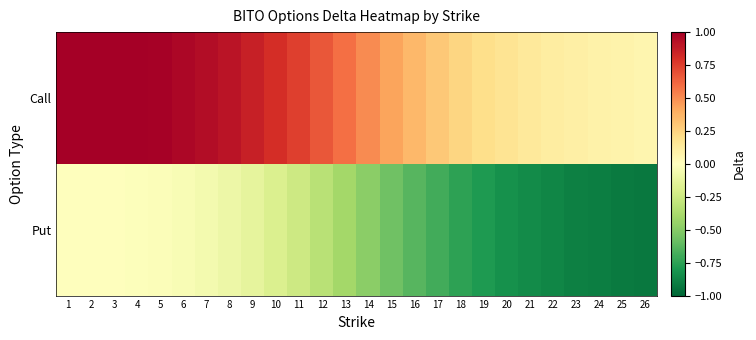

Reading left to right, list all the values displayed in this chart.

Call: 1=1.0	2=1.0	3=1.0	4=1.0	5=1.0	6=1.0	7=0.9	8=0.9	9=0.9	10=0.8	11=0.7	12=0.7	13=0.6	14=0.5	15=0.4	16=0.4	17=0.3	18=0.2	19=0.2	20=0.2	21=0.1	22=0.1	23=0.1	24=0.1	25=0.1	26=0.1
Put: 1=-0.0	2=-0.0	3=-0.0	4=-0.0	5=-0.0	6=-0.0	7=-0.1	8=-0.1	9=-0.1	10=-0.2	11=-0.2	12=-0.3	13=-0.4	14=-0.5	15=-0.6	16=-0.6	17=-0.7	18=-0.7	19=-0.8	20=-0.8	21=-0.9	22=-0.9	23=-0.9	24=-0.9	25=-0.9	26=-0.9